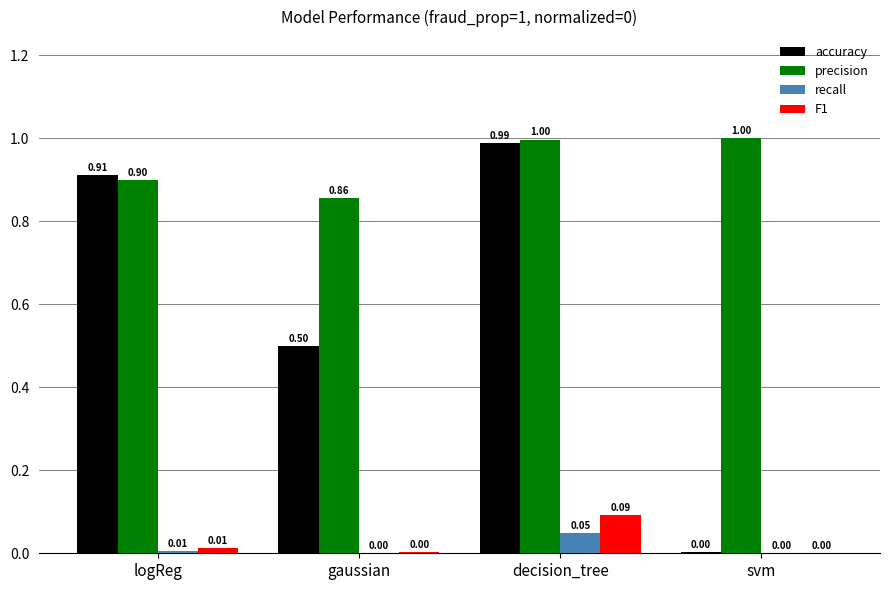

Between logReg and svm, which series saw the biggest shift?

accuracy